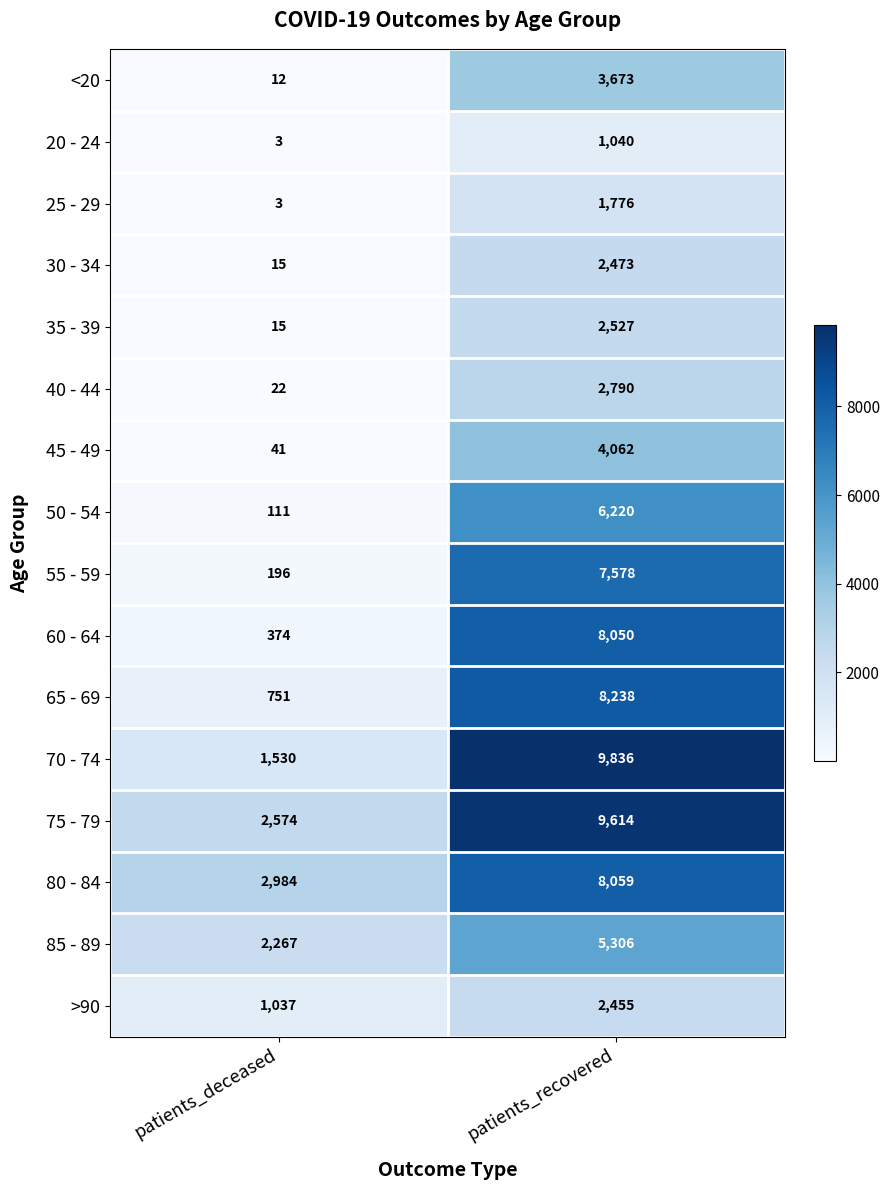

What is the minimum value for 65 - 69?

751